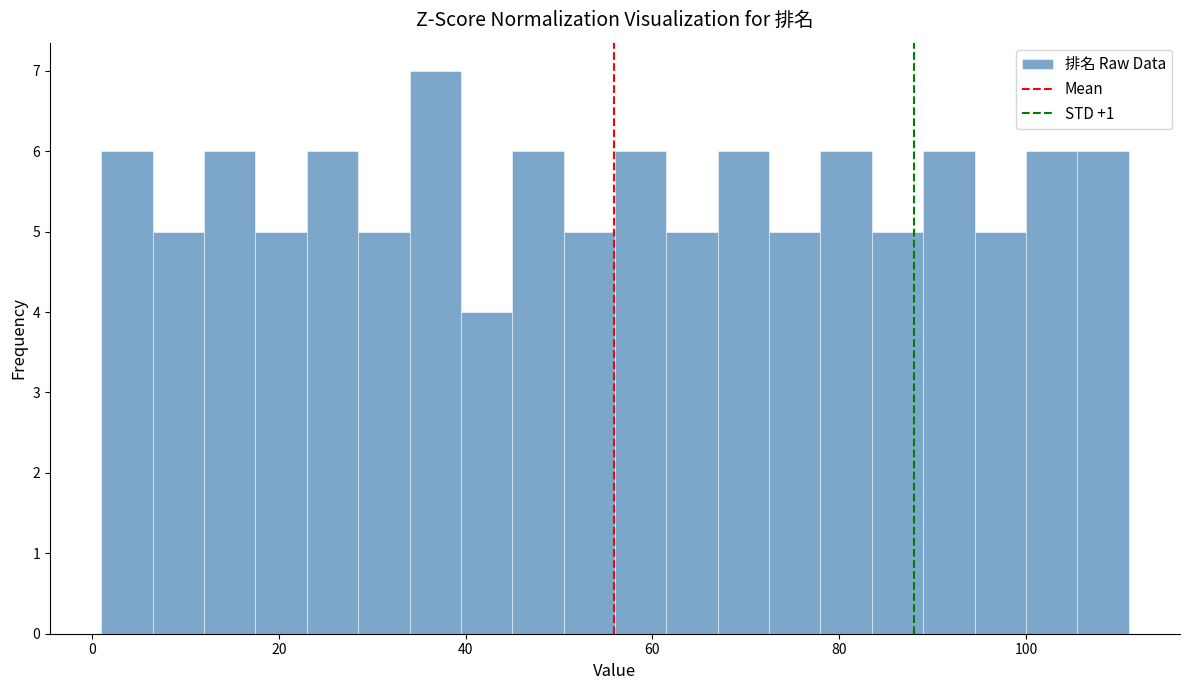

Read against the x-axis, roughly where is the centre of the tallest bar?

36